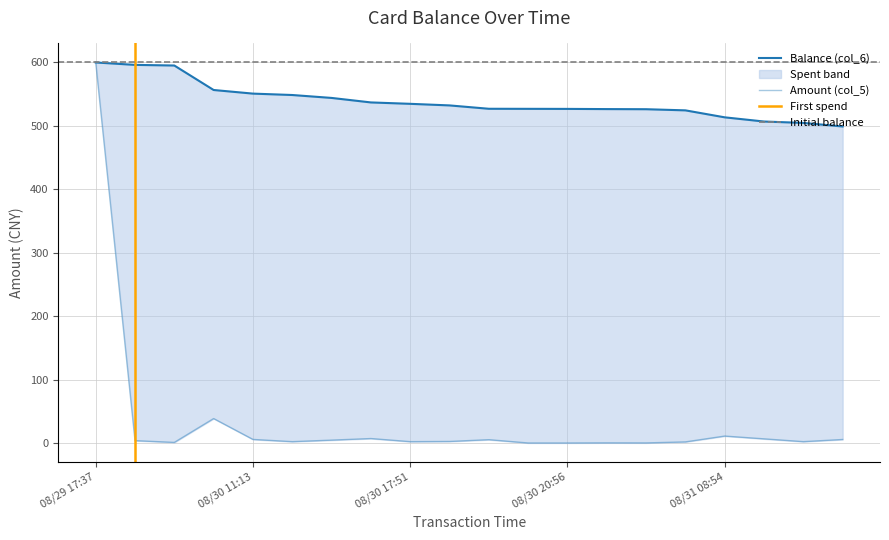

What is the value of the Amount (col_5) point at the 2nd from the left?

3.8